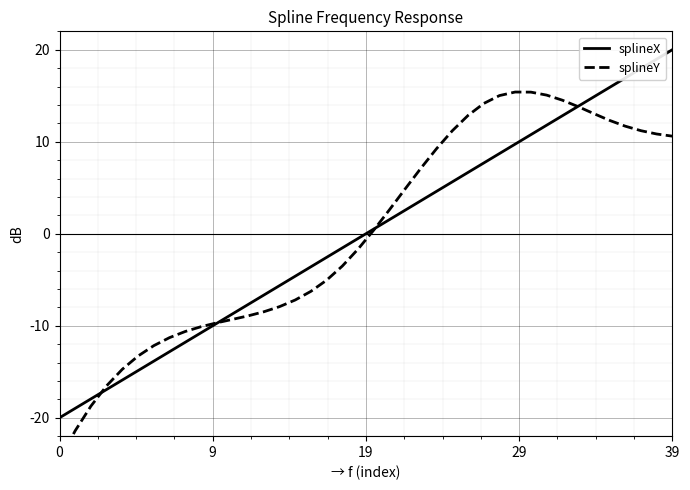

What is the difference between the splineY values at 16 and 34?

19.3